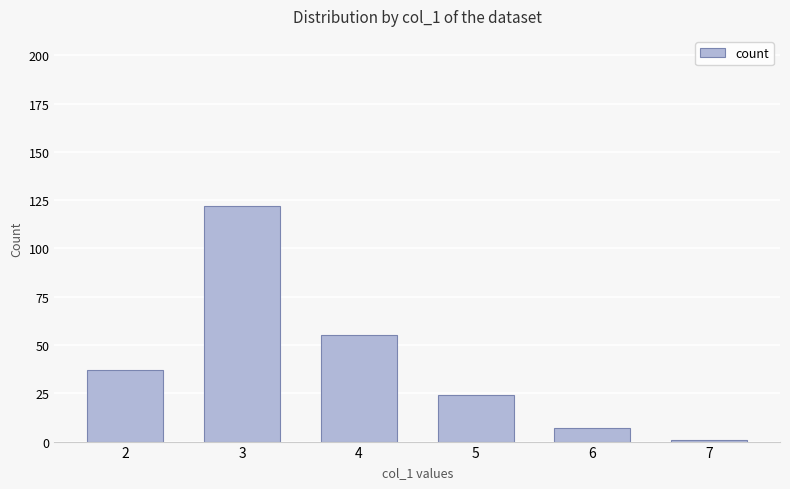

List the labels in order of value, largest first.

3, 4, 2, 5, 6, 7